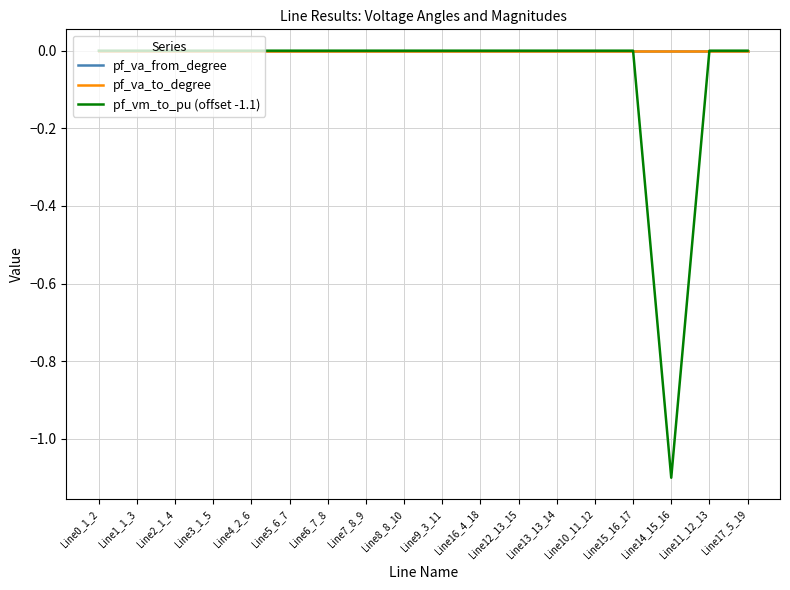

Does the chart display data point markers on the line(s)?

No